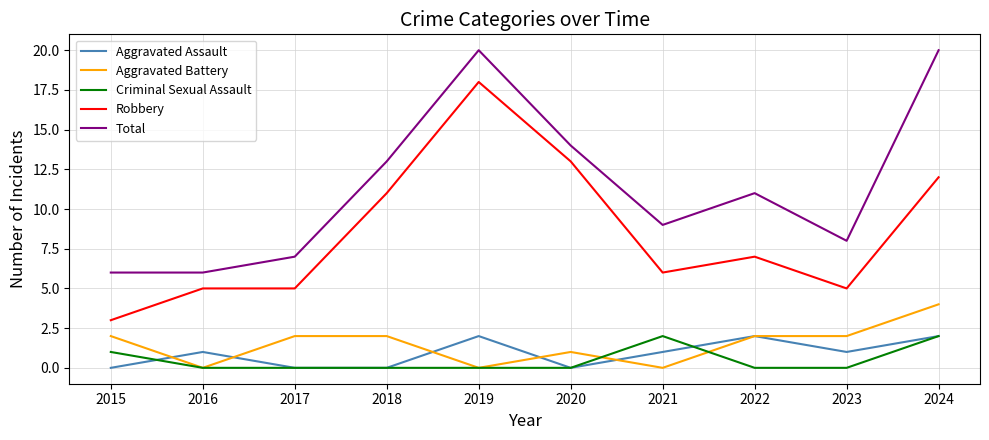

What are all the series names shown in the legend?

Aggravated Assault, Aggravated Battery, Criminal Sexual Assault, Robbery, Total